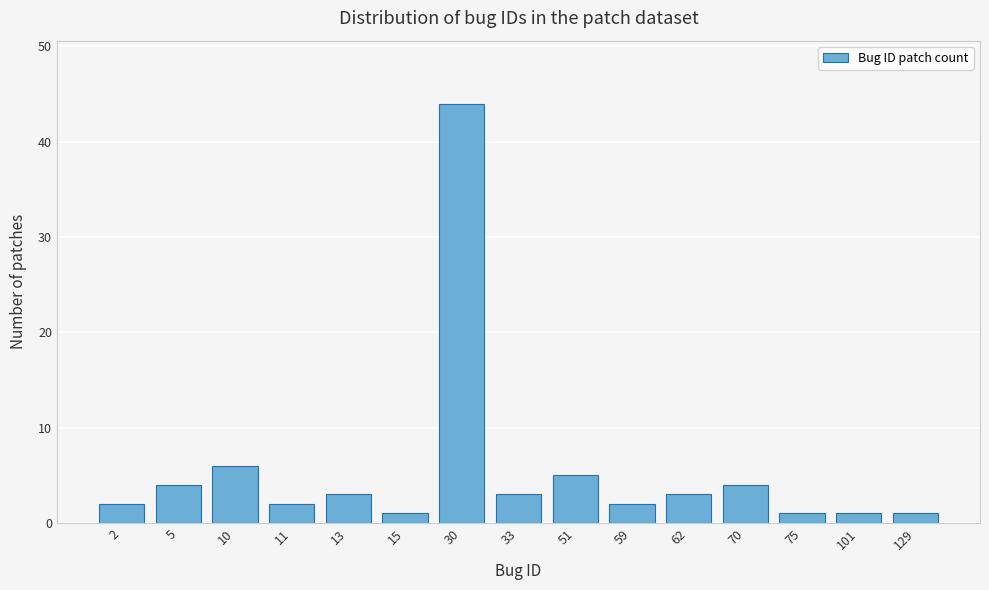

Reading right to left, what are all the values shown in this chart?

129=1	101=1	75=1	70=4	62=3	59=2	51=5	33=3	30=44	15=1	13=3	11=2	10=6	5=4	2=2